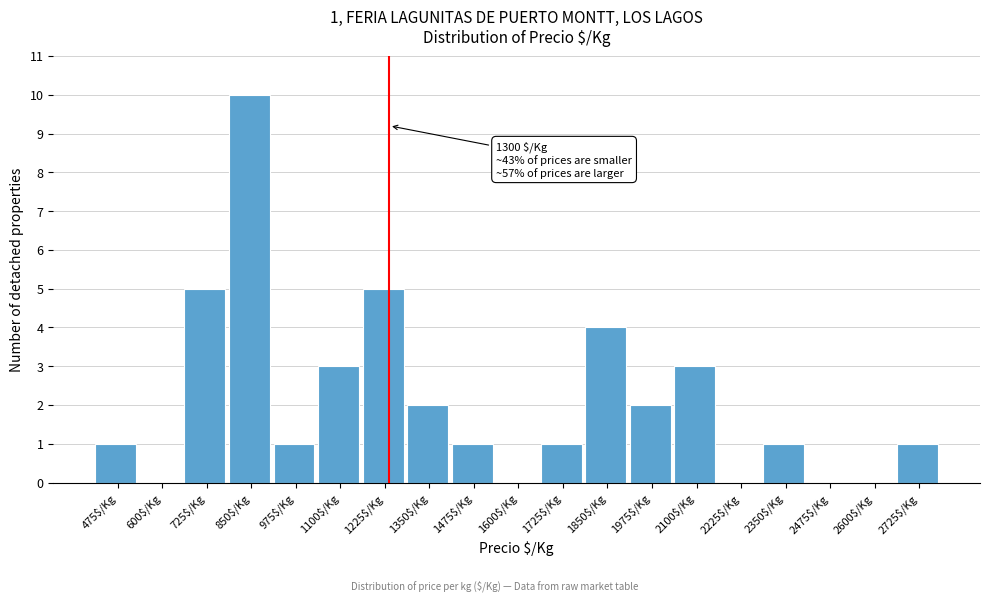

What is the maximum value shown in the chart?

10